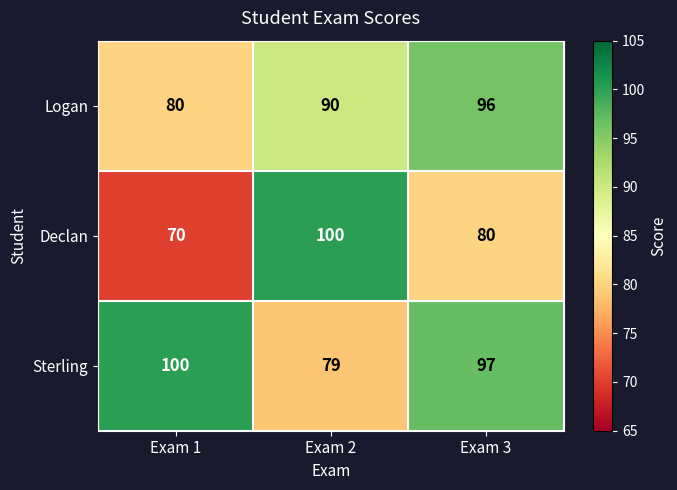

Reading left to right, transcribe all the data shown in this chart.

Logan: 80	90	96
Declan: 70	100	80
Sterling: 100	79	97